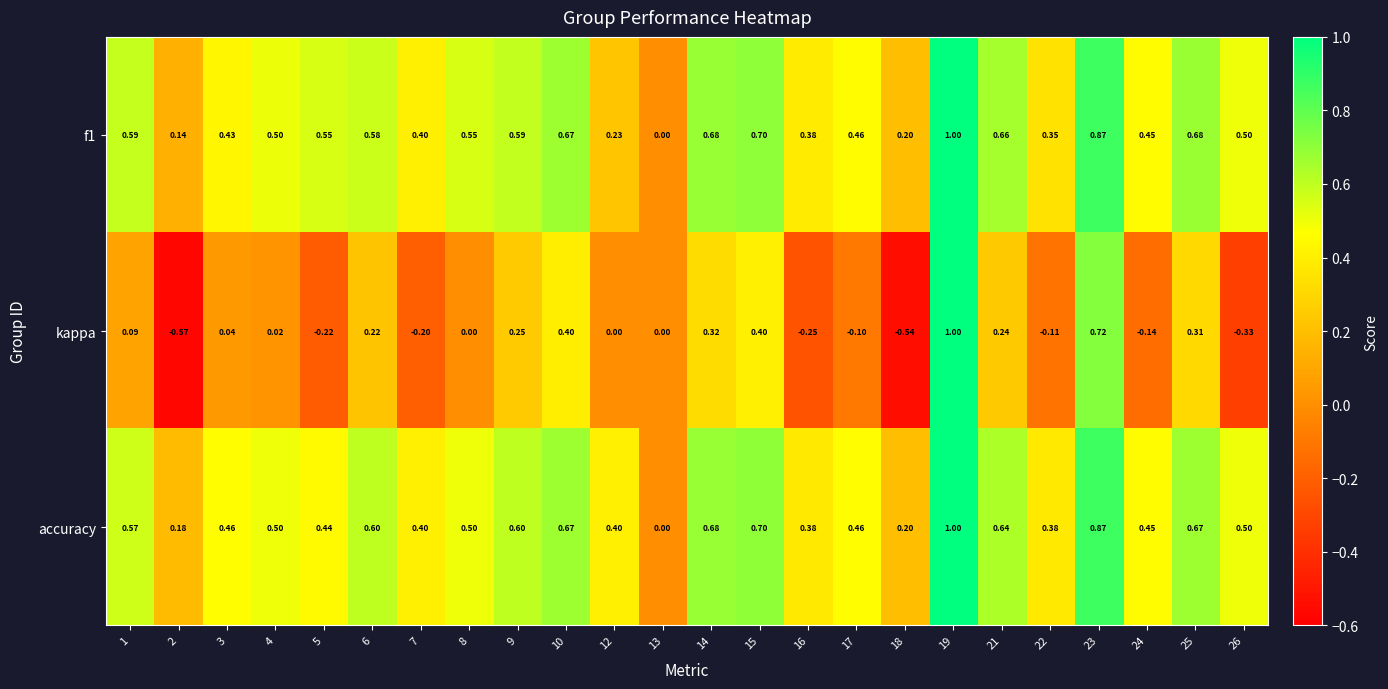

Which series has the largest range (max minus min)?

kappa